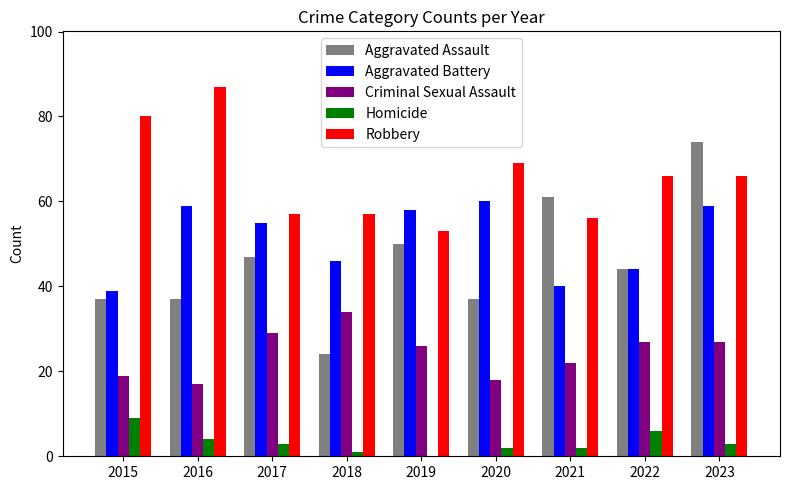

Reading left to right, transcribe all the data shown in this chart.

Aggravated Assault: 37	37	47	24	50	37	61	44	74
Aggravated Battery: 39	59	55	46	58	60	40	44	59
Criminal Sexual Assault: 19	17	29	34	26	18	22	27	27
Homicide: 9	4	3	1	0	2	2	6	3
Robbery: 80	87	57	57	53	69	56	66	66